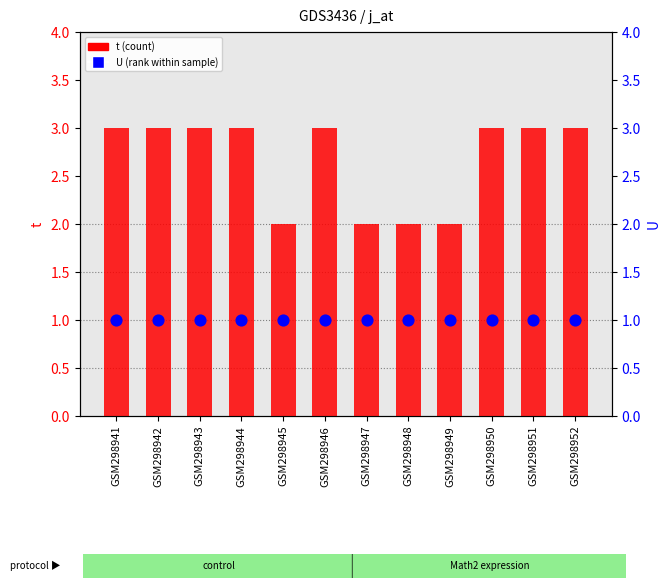

At how many categories does at least one series exceed 2?

8